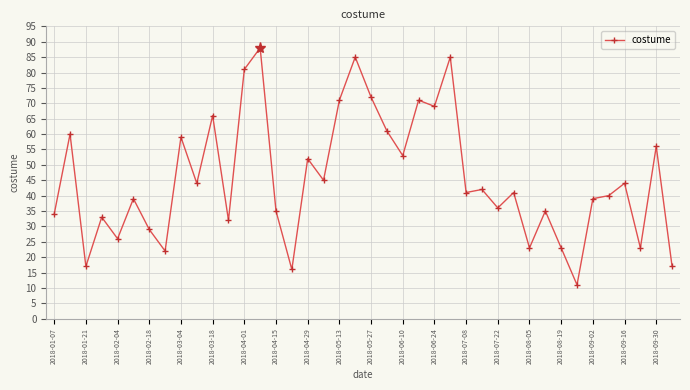

True or false: the data has more than 0 interior local peaks.

True